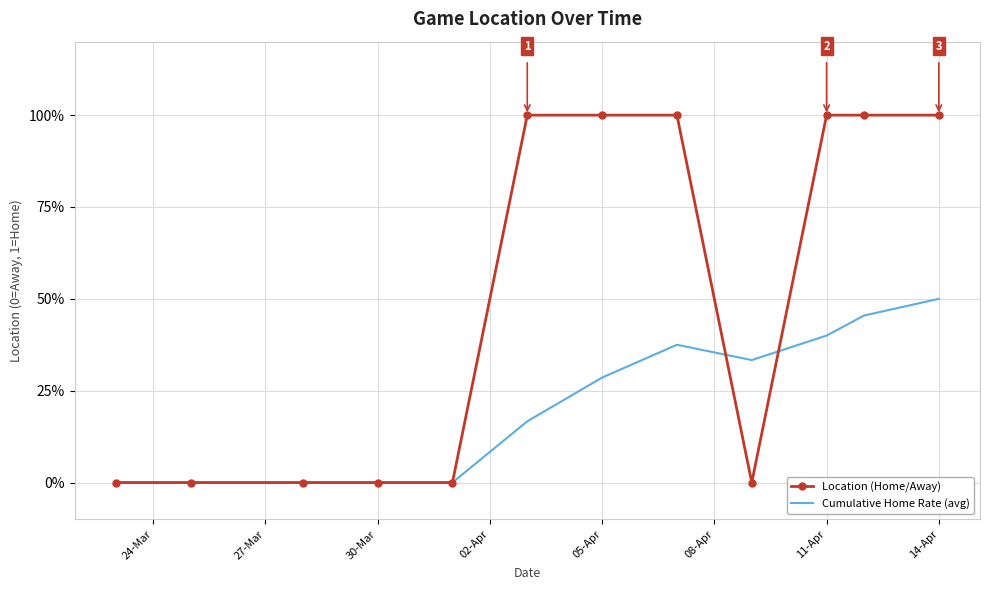

What are all the series names shown in the legend?

Location (Home/Away), Cumulative Home Rate (avg)